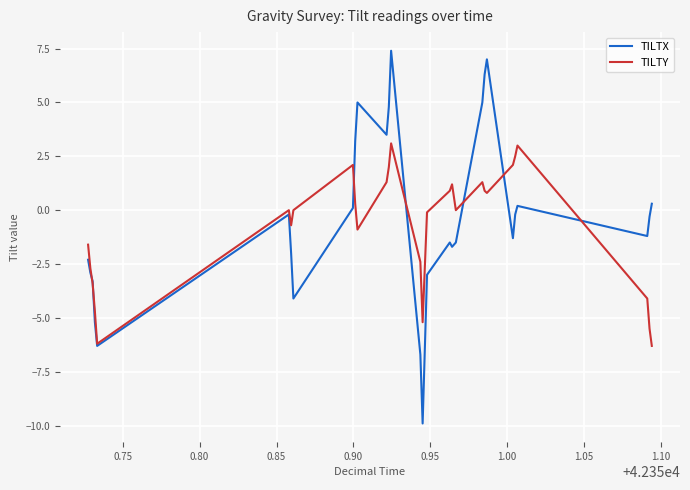

What is the smallest value displayed?

-9.9